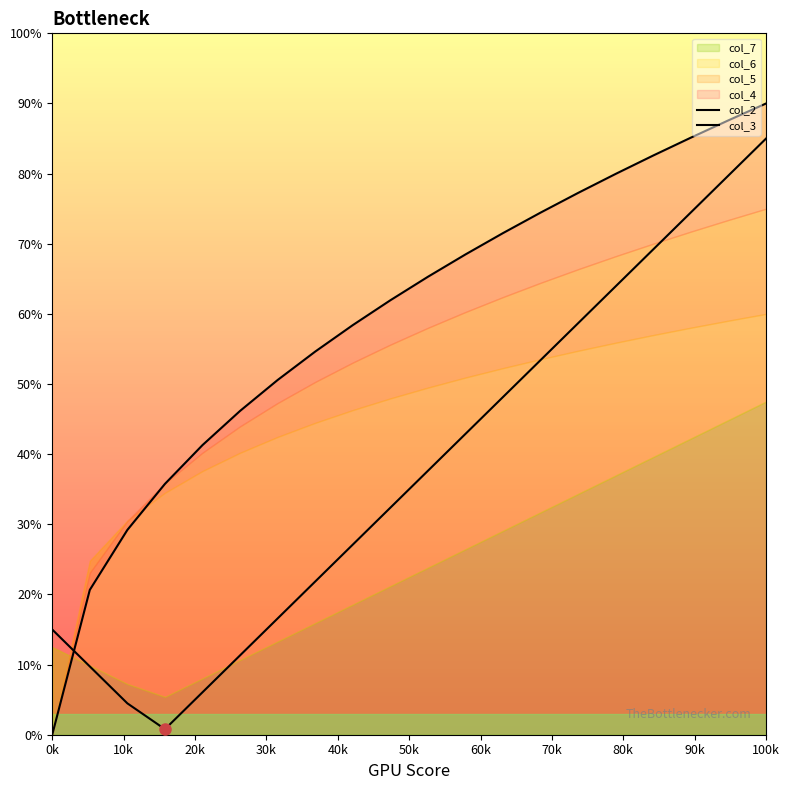

Reading left to right, transcribe all the data shown in this chart.

col_2: 0.1	0.1	0.0	0.0	0.1	0.1	0.2	0.2	0.3	0.3	0.4	0.4	0.5	0.5	0.6	0.6	0.7	0.7	0.8	0.8
col_3: 0.0	0.2	0.3	0.4	0.4	0.5	0.5	0.5	0.6	0.6	0.7	0.7	0.7	0.7	0.8	0.8	0.8	0.9	0.9	0.9